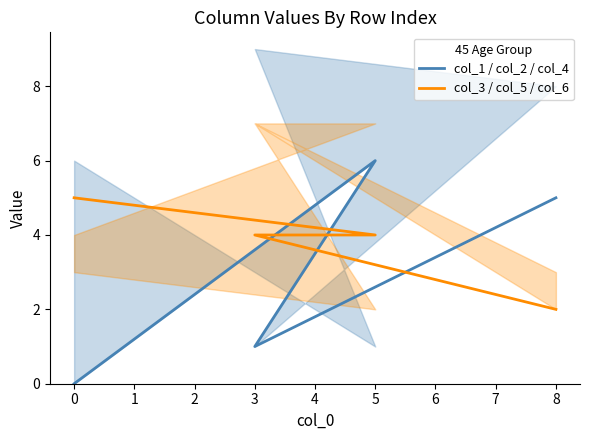

Reading left to right, list all the values displayed in this chart.

col_1 / col_2 / col_4: 0	6	1	5
col_3 / col_5 / col_6: 5	4	4	2